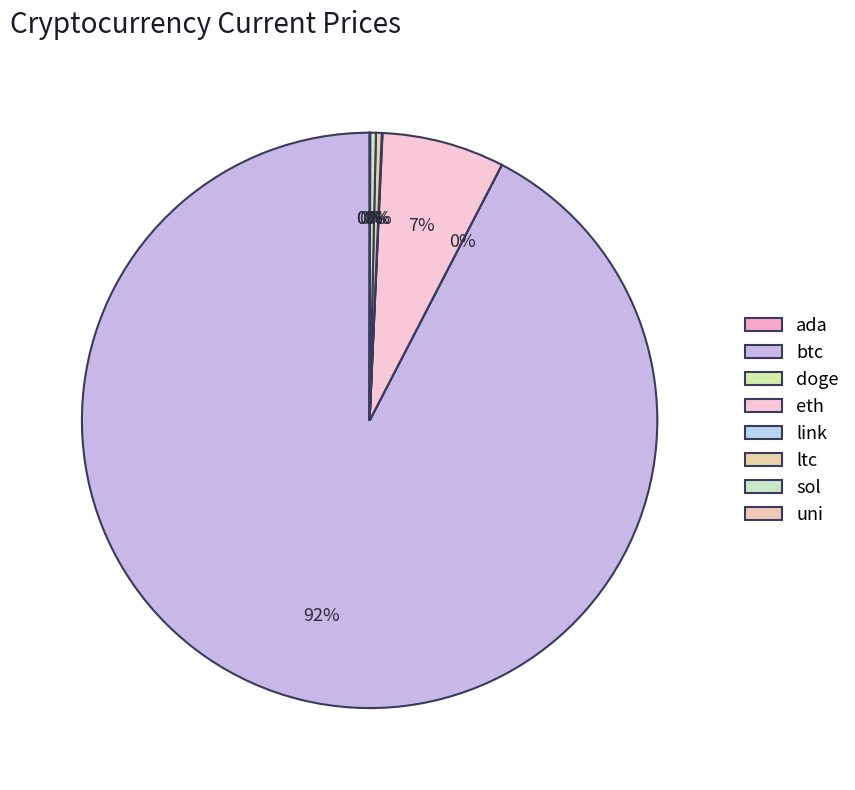

Which slice is the largest?

btc